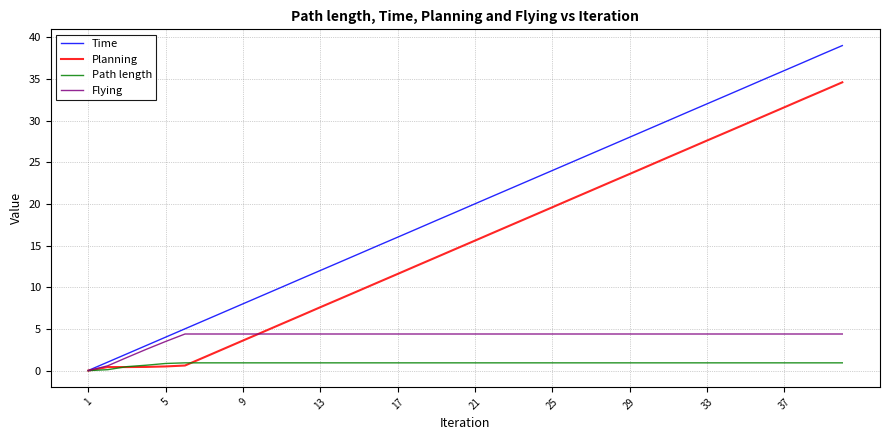

Which series has the largest range (max minus min)?

Time